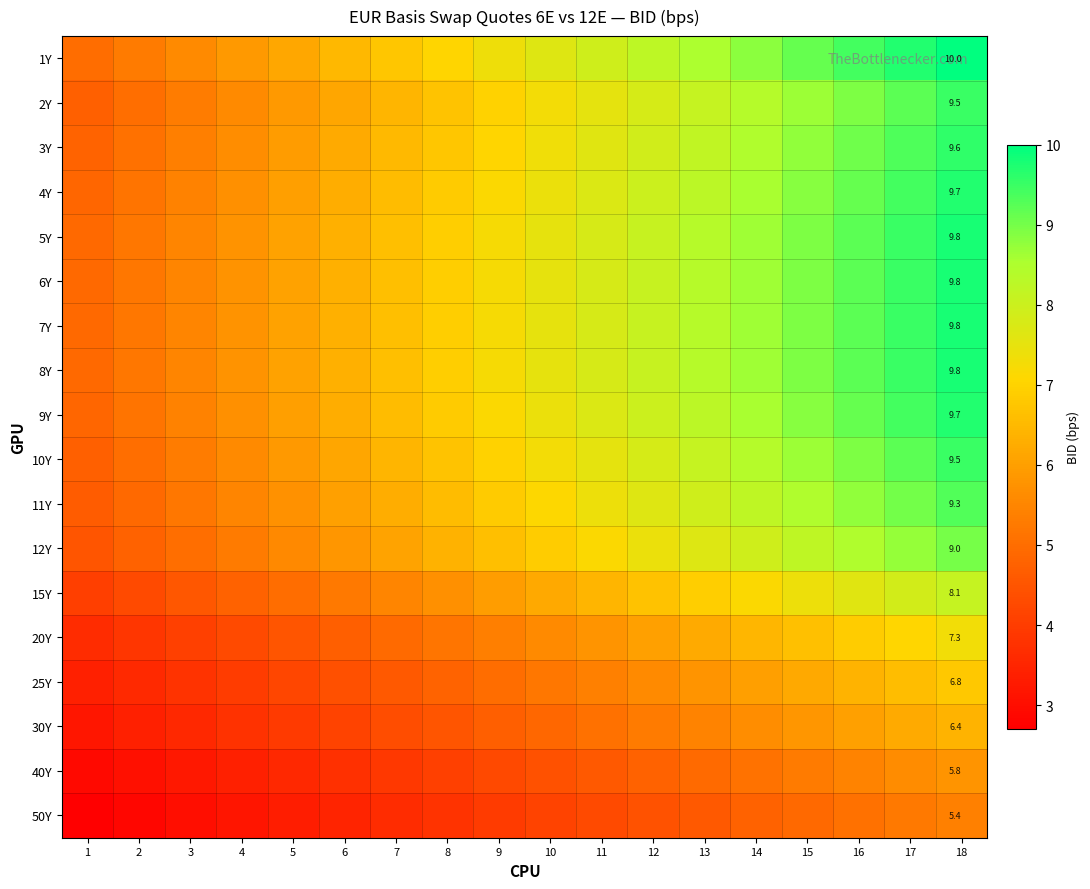

Rank the series by their maximum value, from highest to lowest.

1Y, 5Y, 6Y, 7Y, 8Y, 4Y, 9Y, 3Y, 2Y, 10Y, 11Y, 12Y, 15Y, 20Y, 25Y, 30Y, 40Y, 50Y